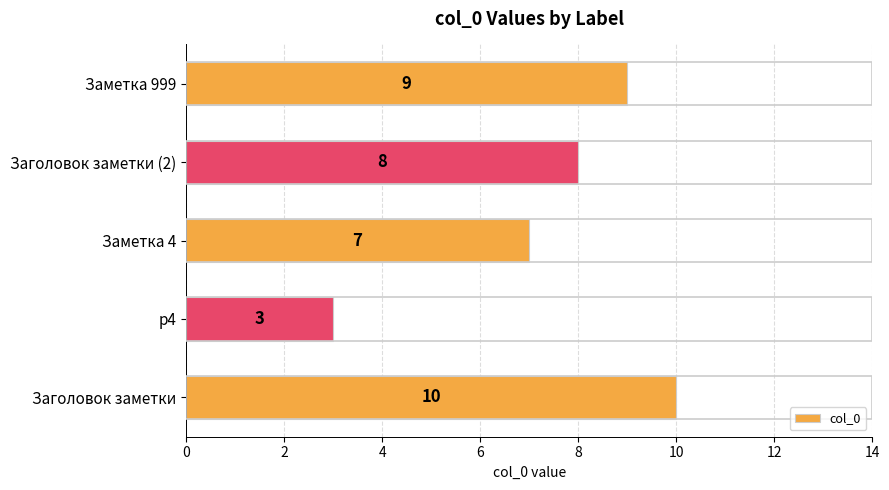

What is the sum of all values?

37